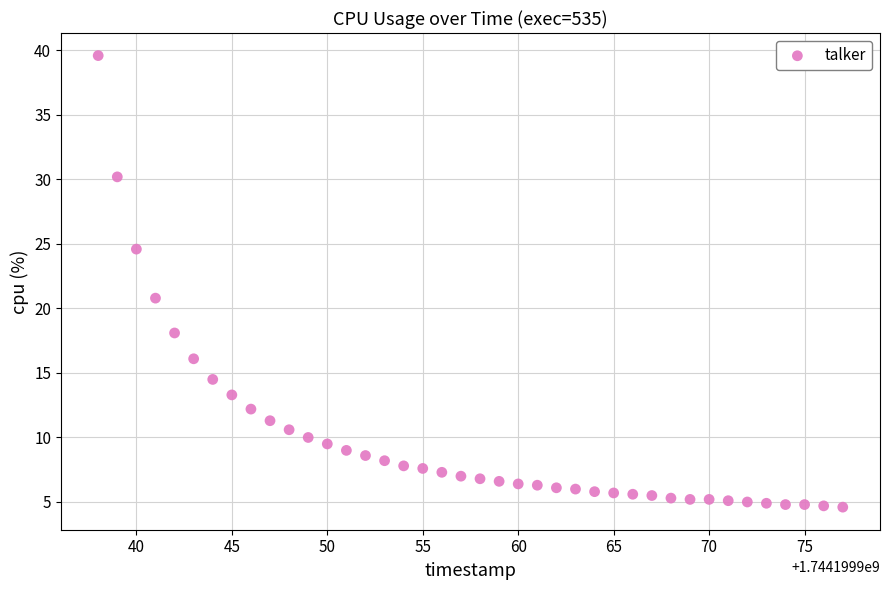

What is the range of Y values (max minus min)?

35.0